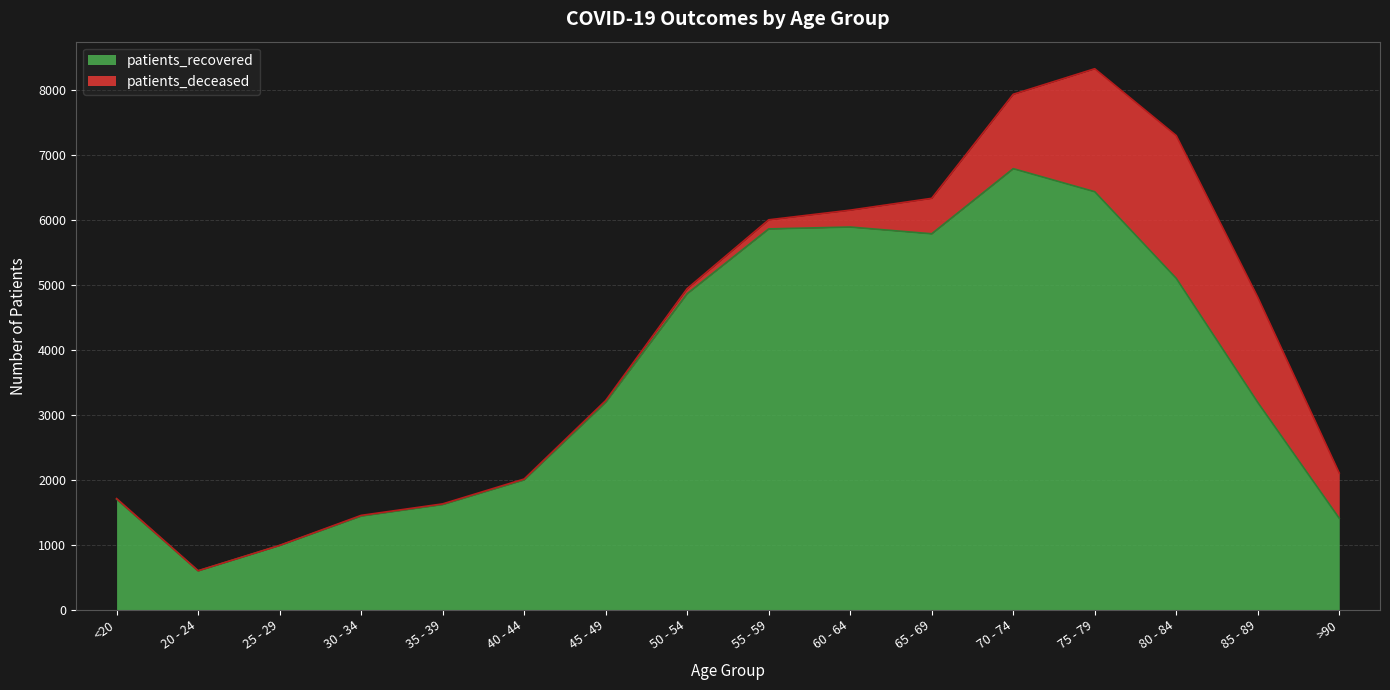

At which category does the data reach its first local valley?

20 - 24